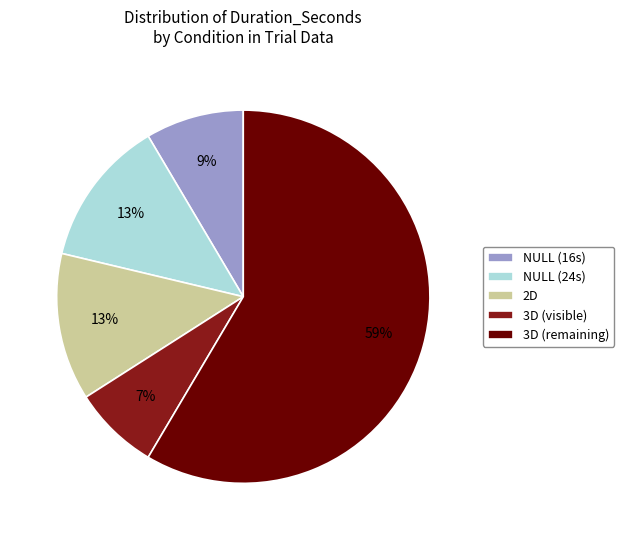

To the nearest percent, what is the difference between the NULL (24s) and 3D (remaining) slice percentages?

46%